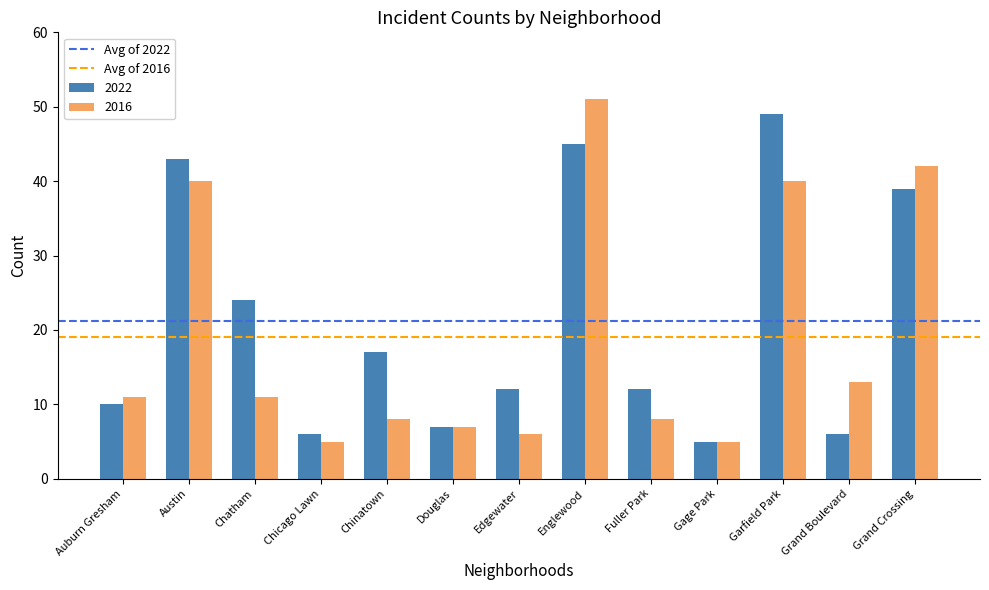

At which category is the sum across all series the highest?

Englewood